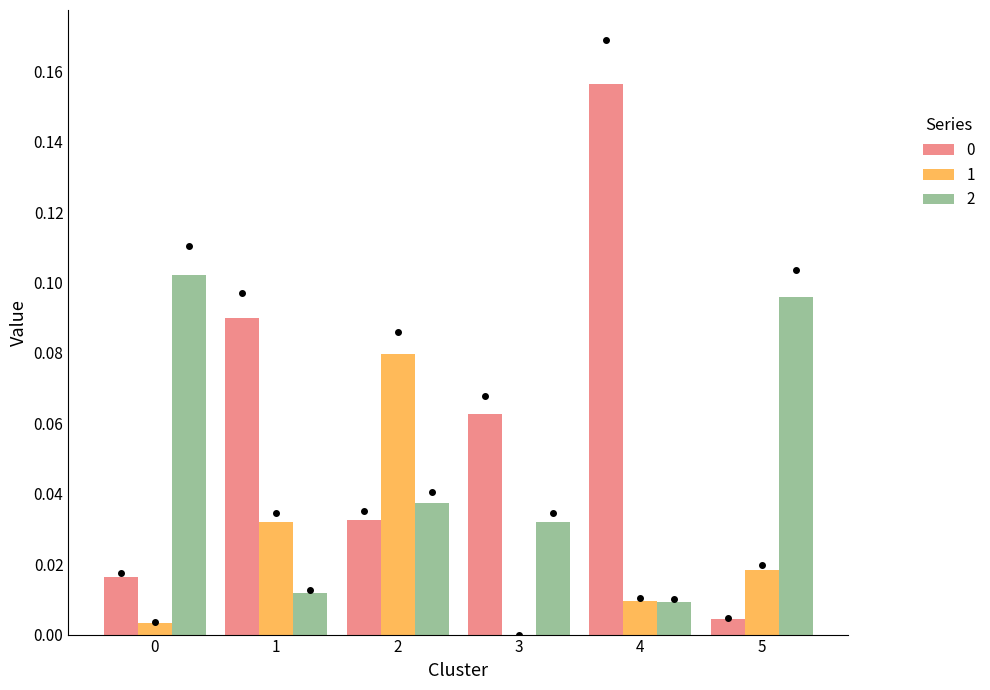

At which category is the sum across all series the highest?

4